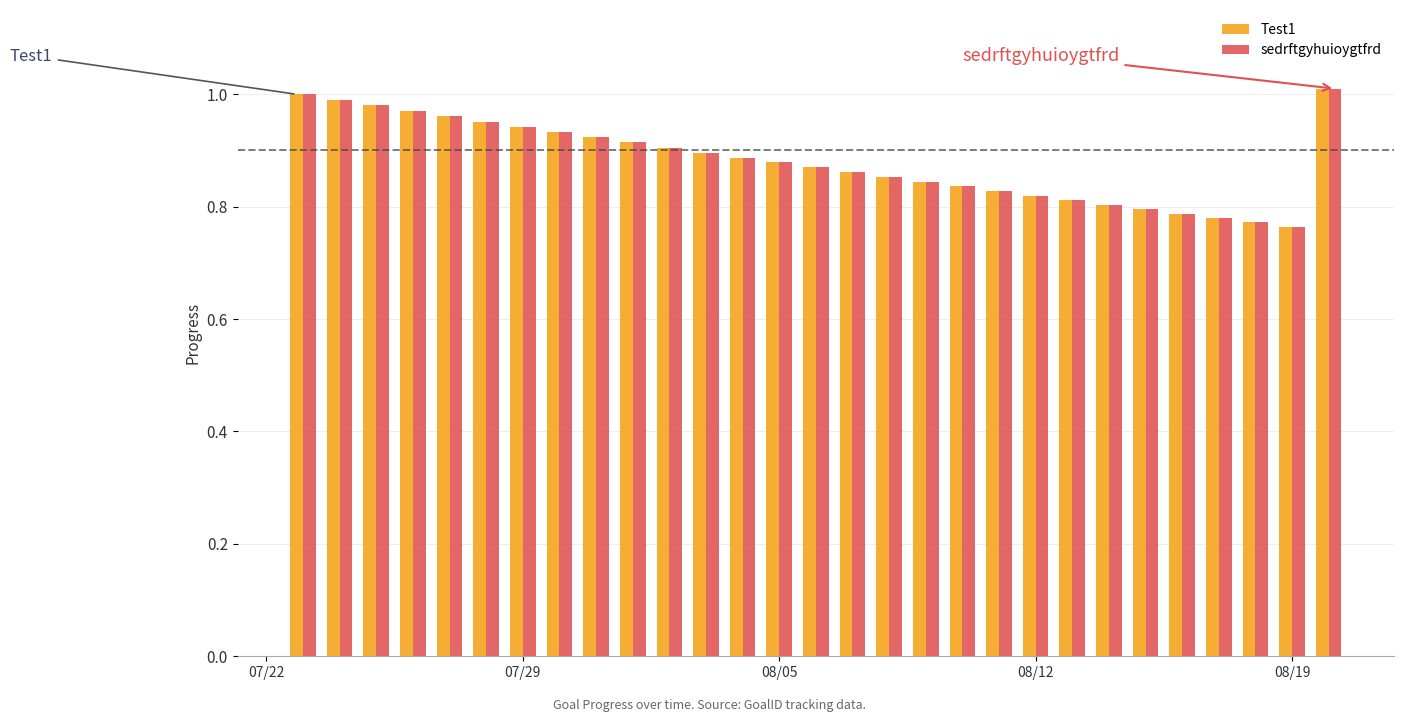

What is the sum of all sedrftgyhuioygtfrd values?

25.6